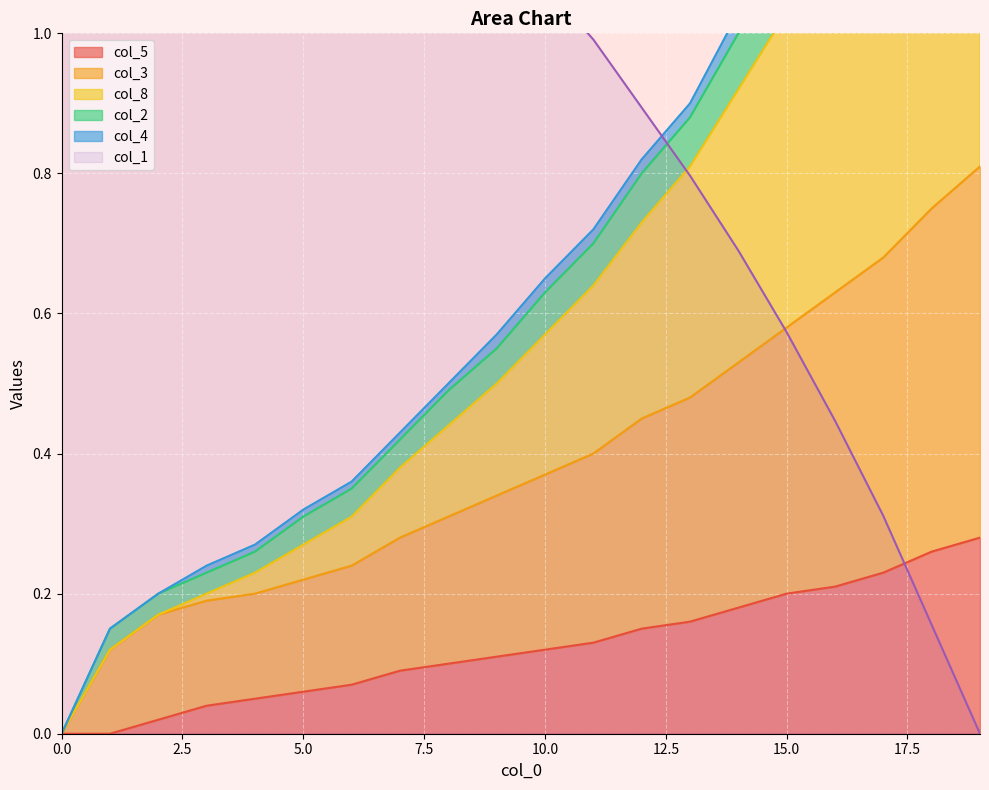

What is the total value across all series at 19?

4.4